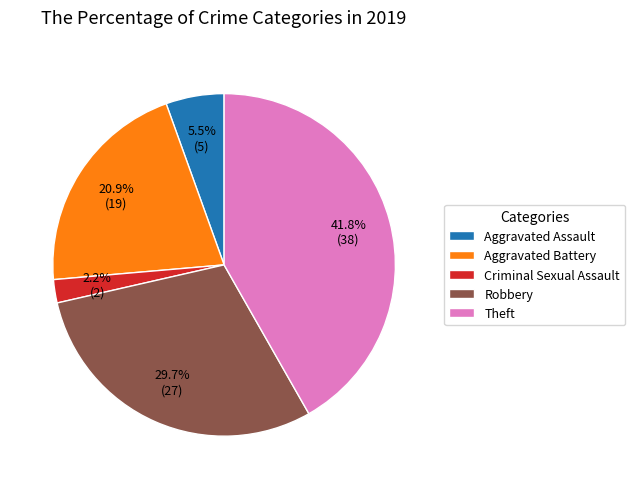

Which category has the smallest portion of the pie?

Criminal Sexual Assault